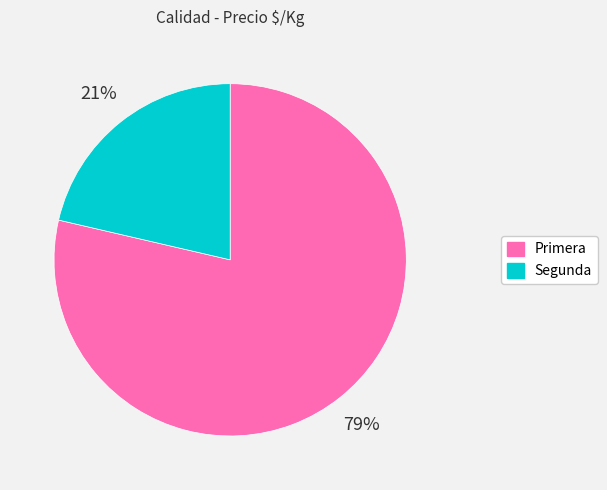

To the nearest percent, what percentage of the pie is Primera?

79%